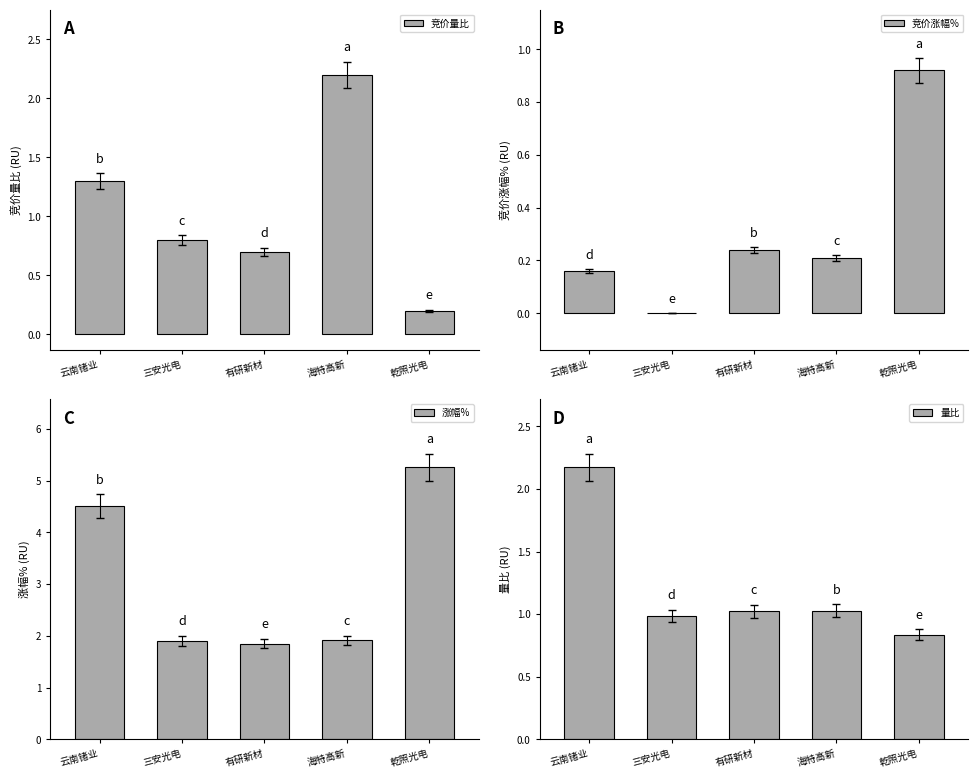

Rank the series by their maximum value, from lowest to highest.

竞价涨幅%, 量比, 竞价量比, 涨幅%